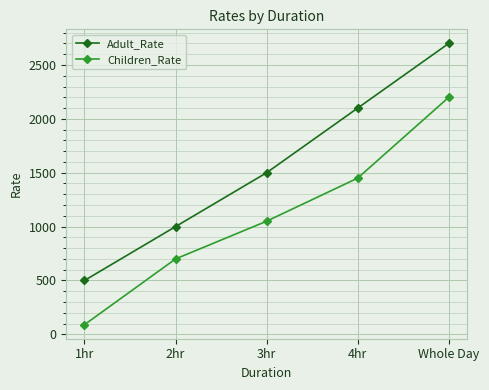

What is the label of the 1st point from the right?

Whole Day